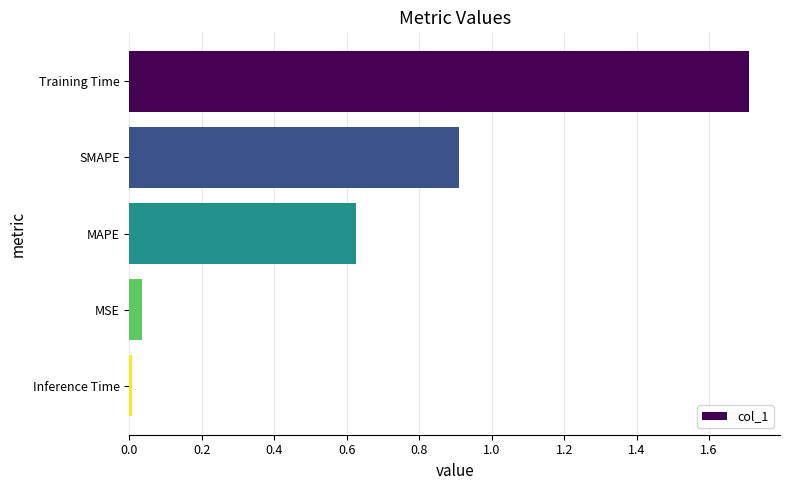

What is the difference between the second highest and minimum values?

0.9